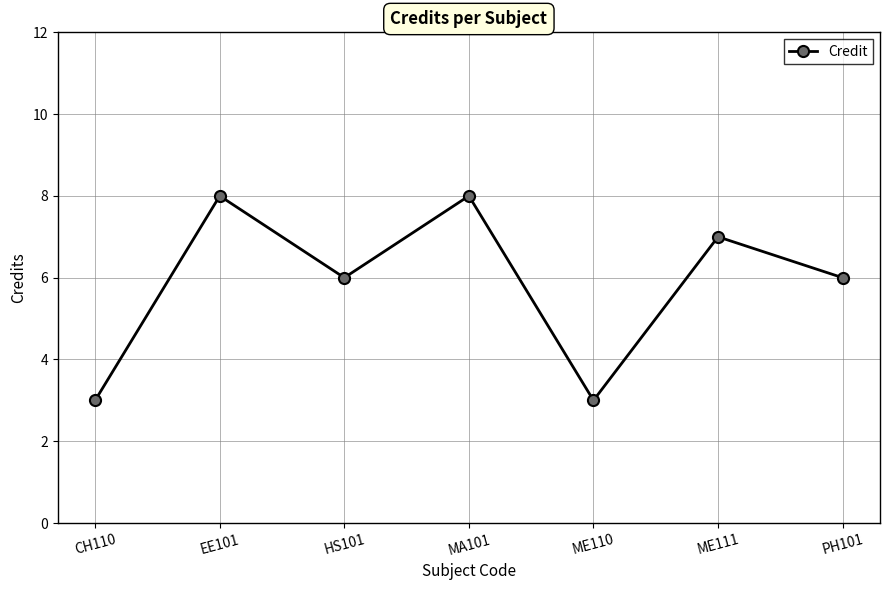

True or false: the data has more than 1 interior local peaks.

True